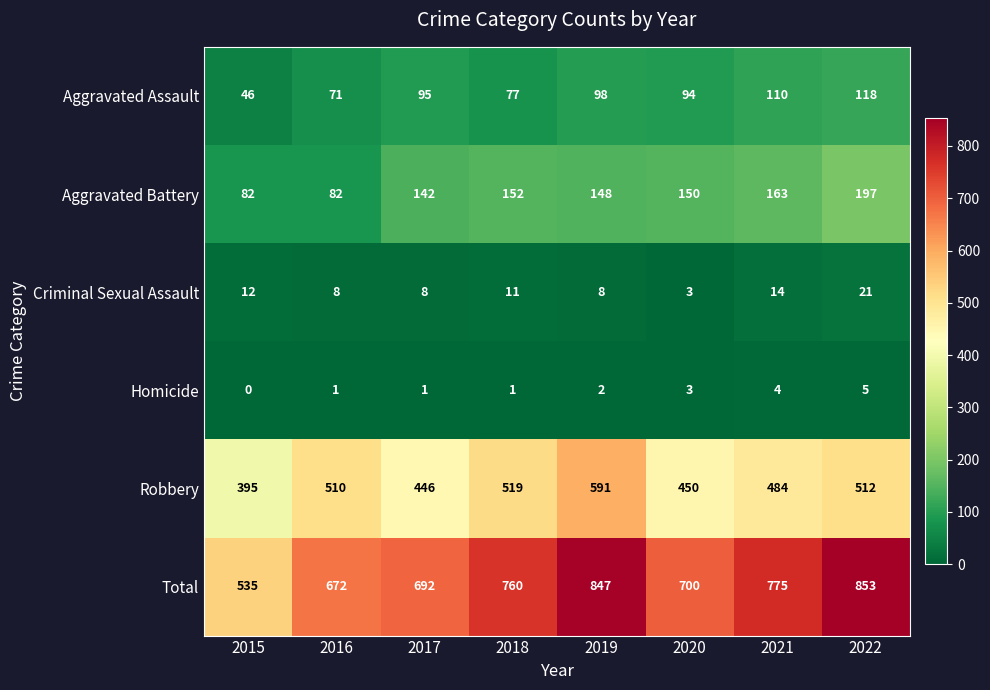

Between 2015 and 2016, which series saw the biggest shift?

Total